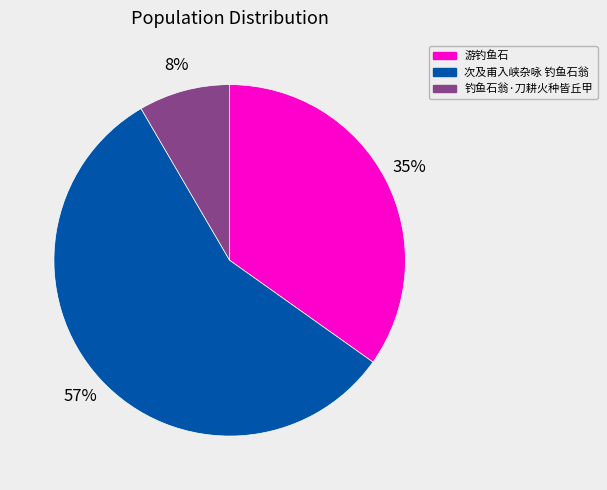

Is it true that 钓鱼石翁·刀耕火种皆丘甲 is 8% of the pie?

True